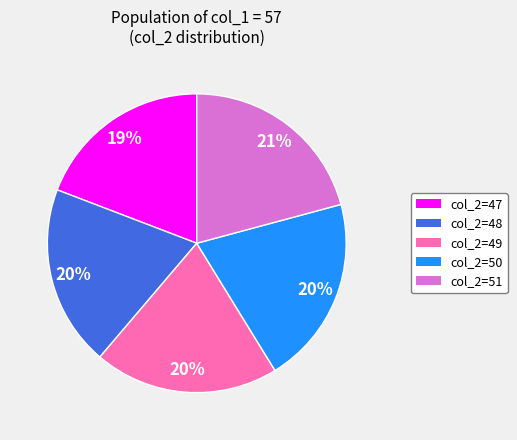

To the nearest percent, what percentage of the pie is col_2=51?

21%